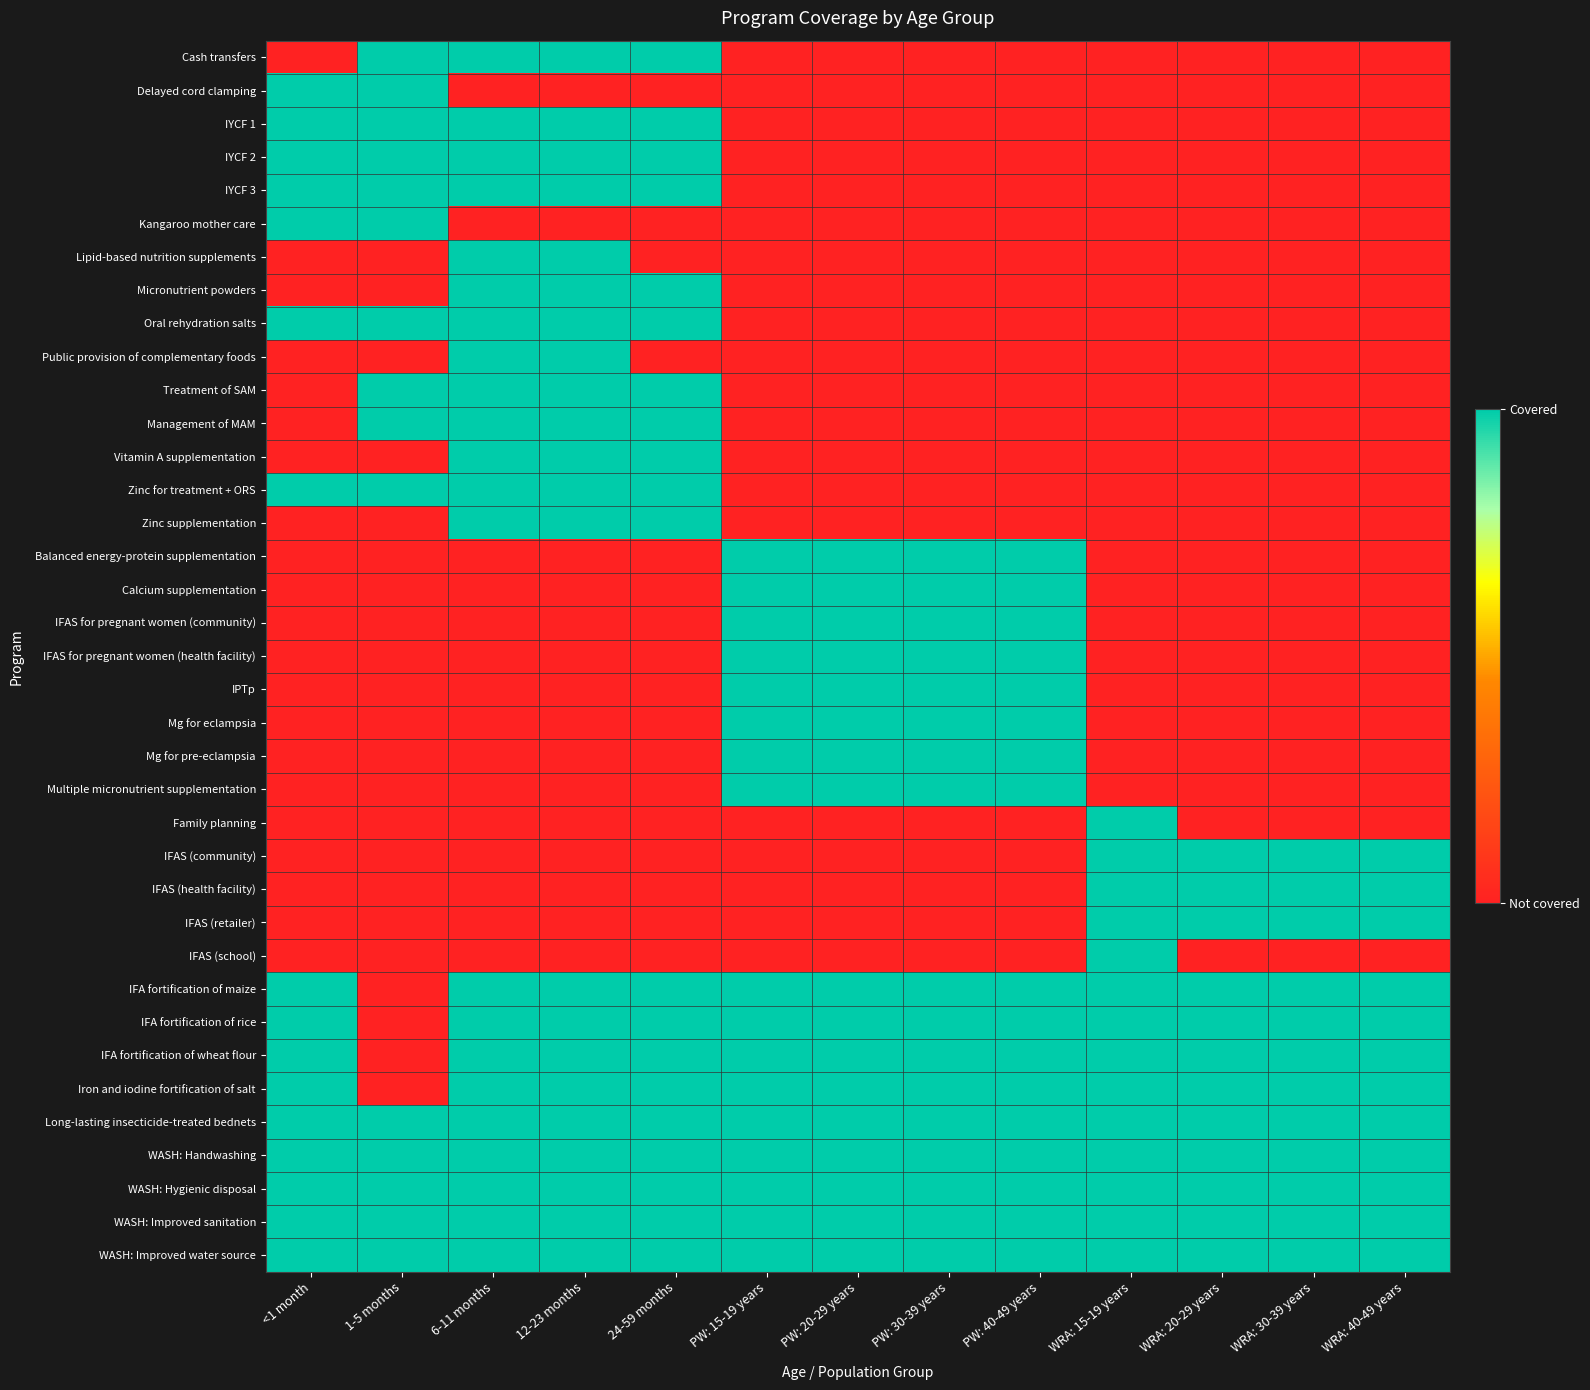

At how many categories does at least one series exceed 0?

13